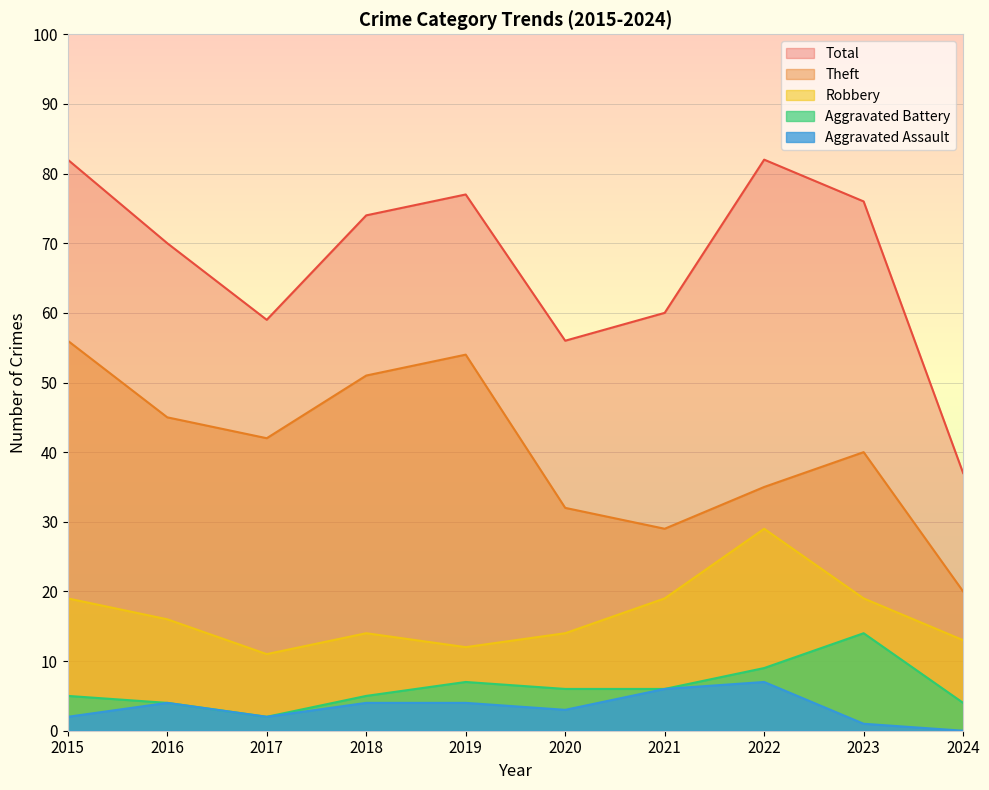

How many lines are shown in the chart?

5